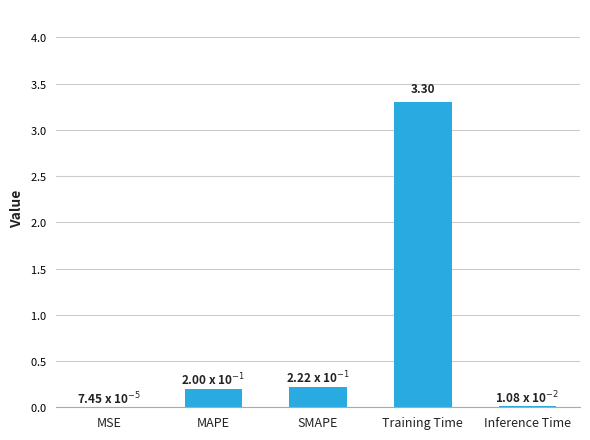

What is the sum of the values at SMAPE and MSE?

0.2